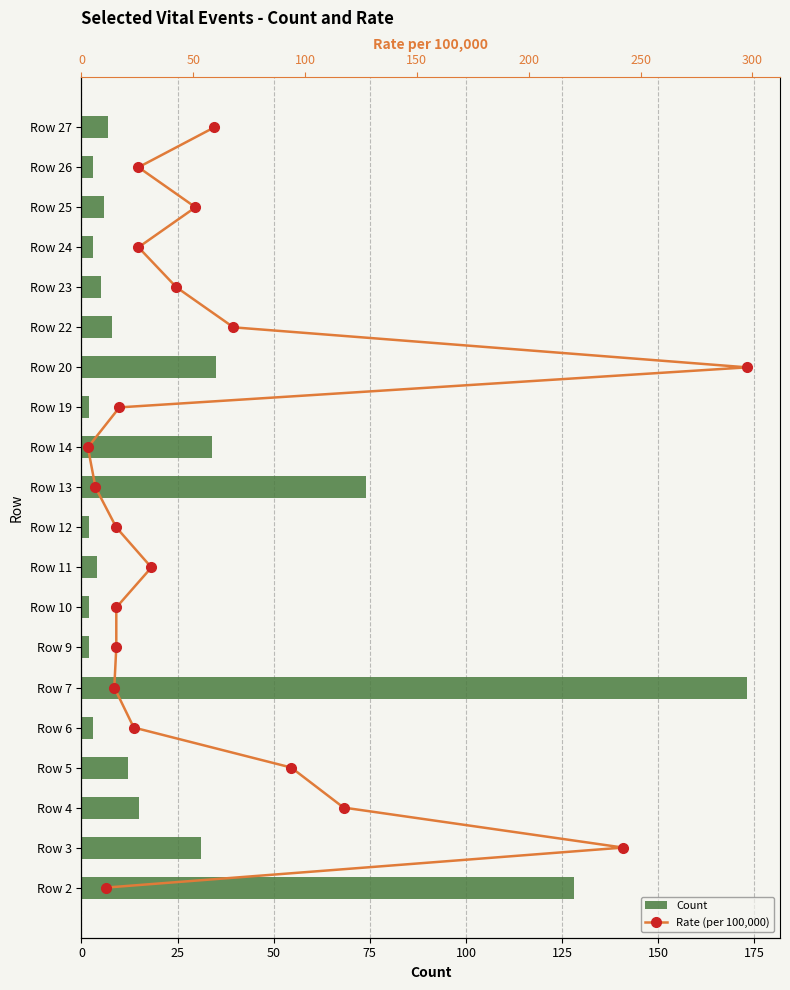

How many data points does each series have?

20